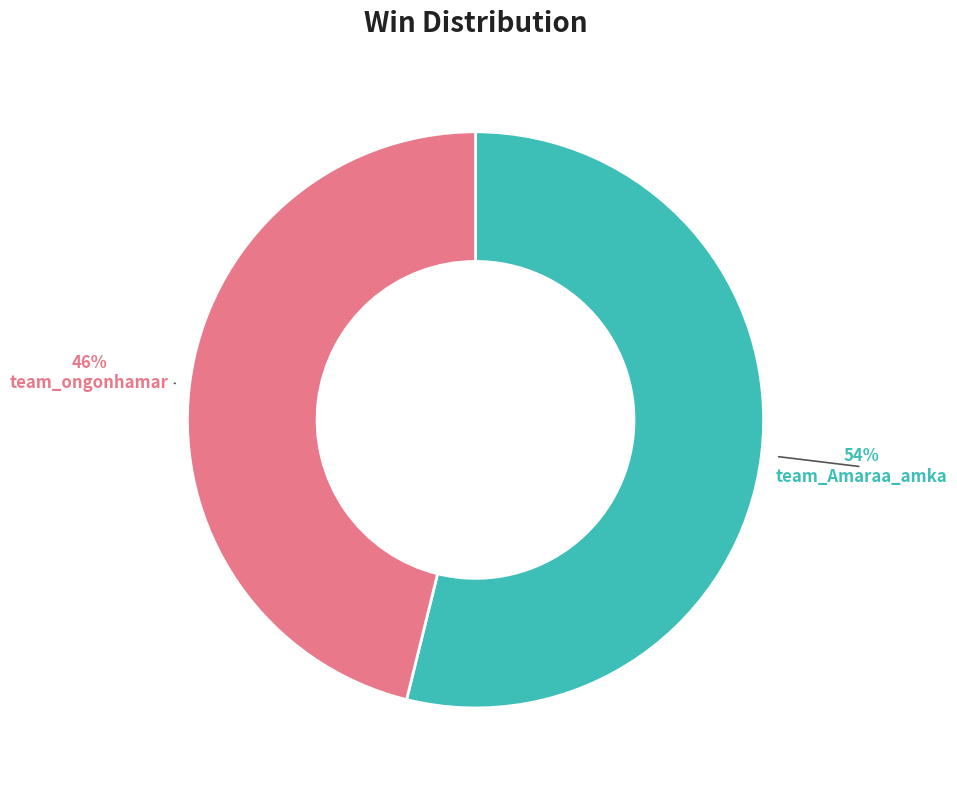

Count the number of slices in the pie.

2